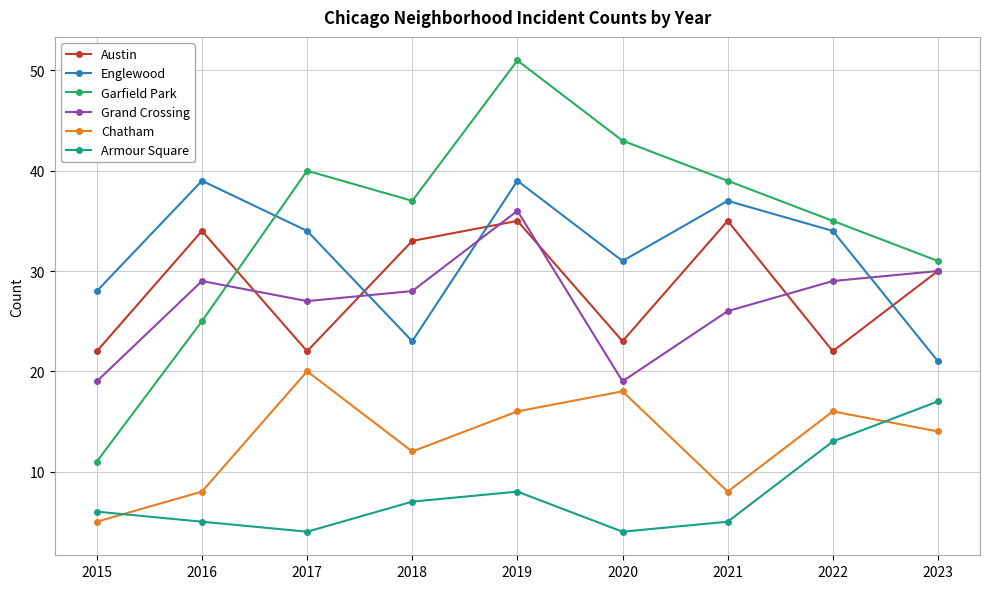

How many interior local peaks does the Grand Crossing series have?

2